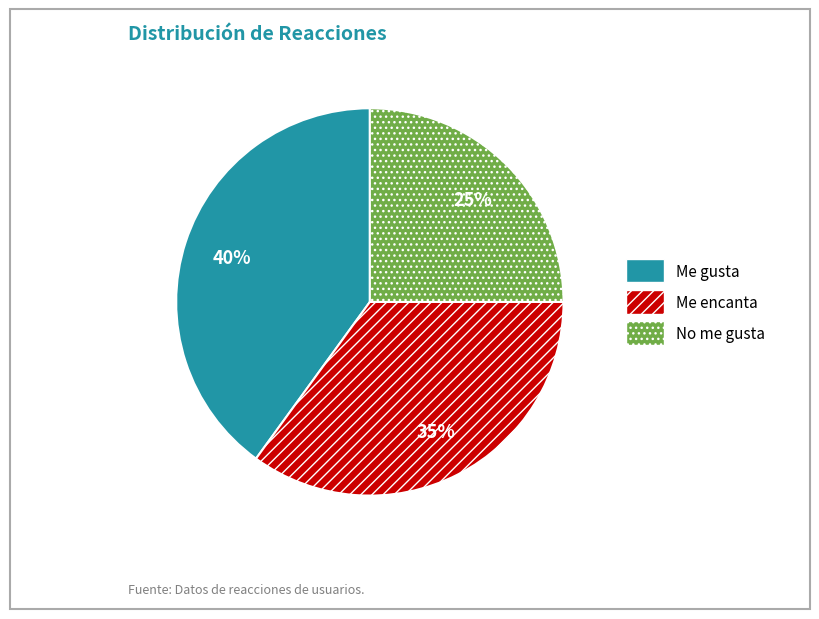

Which has a higher value, Me gusta or Me encanta?

Me gusta